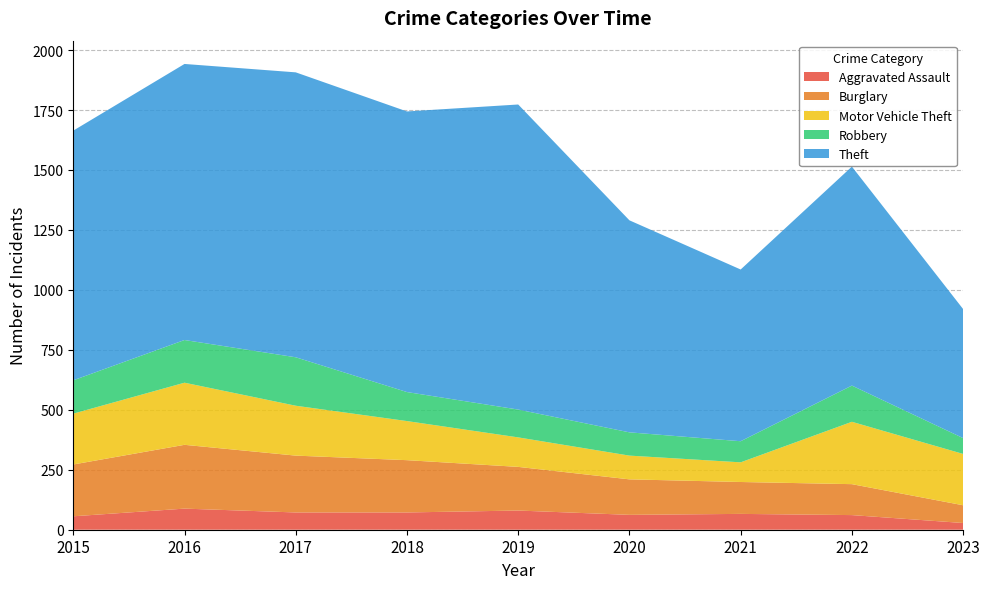

Reading right to left, list all the values displayed in this chart.

Aggravated Assault: 28	61	66	62	80	72	72	88	56
Burglary: 74	129	133	148	182	218	237	266	216
Motor Vehicle Theft: 214	260	82	99	123	163	208	259	212
Robbery: 66	151	88	97	116	121	202	178	139
Theft: 538	913	716	884	1272	1170	1188	1151	1041